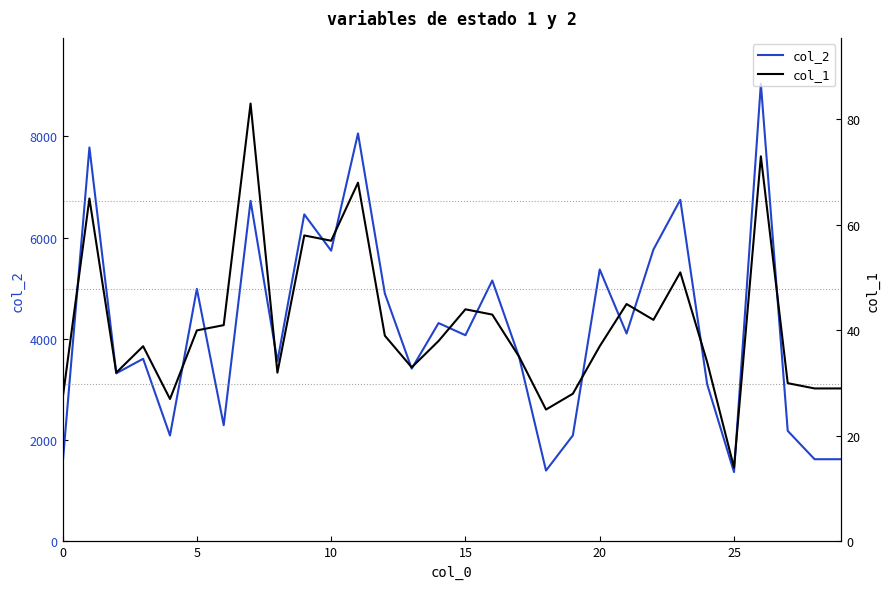

What is the highest value of the col_2 series?

9042